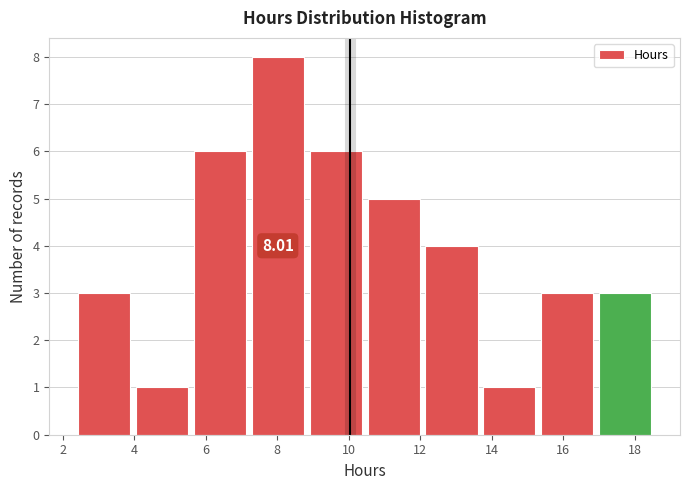

Over which range of the x-axis is the bar tallest?

7.2 to 8.8